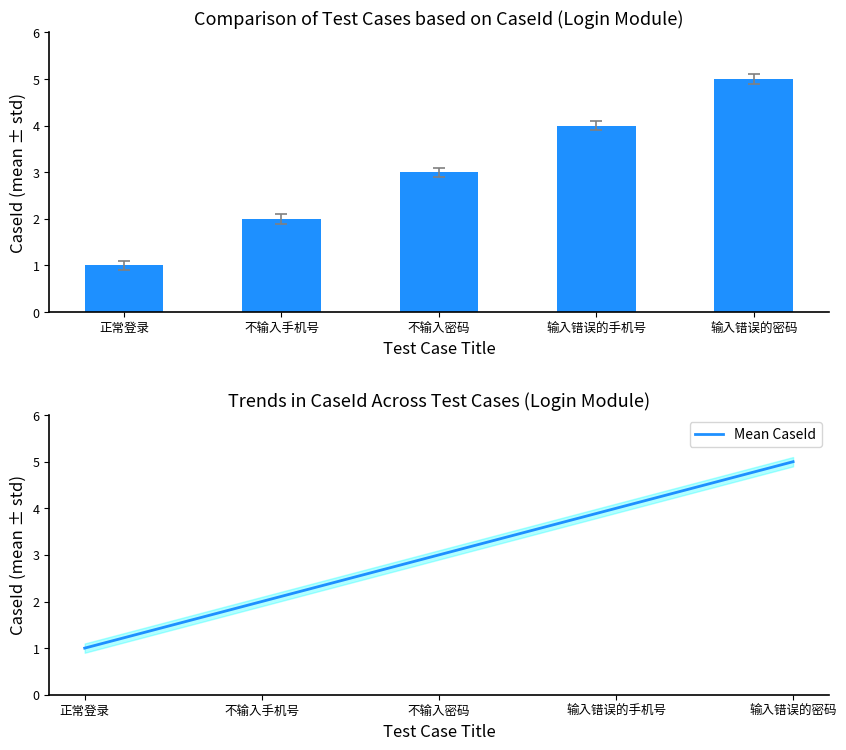

What is the total value across all series at 输入错误的手机号?

8